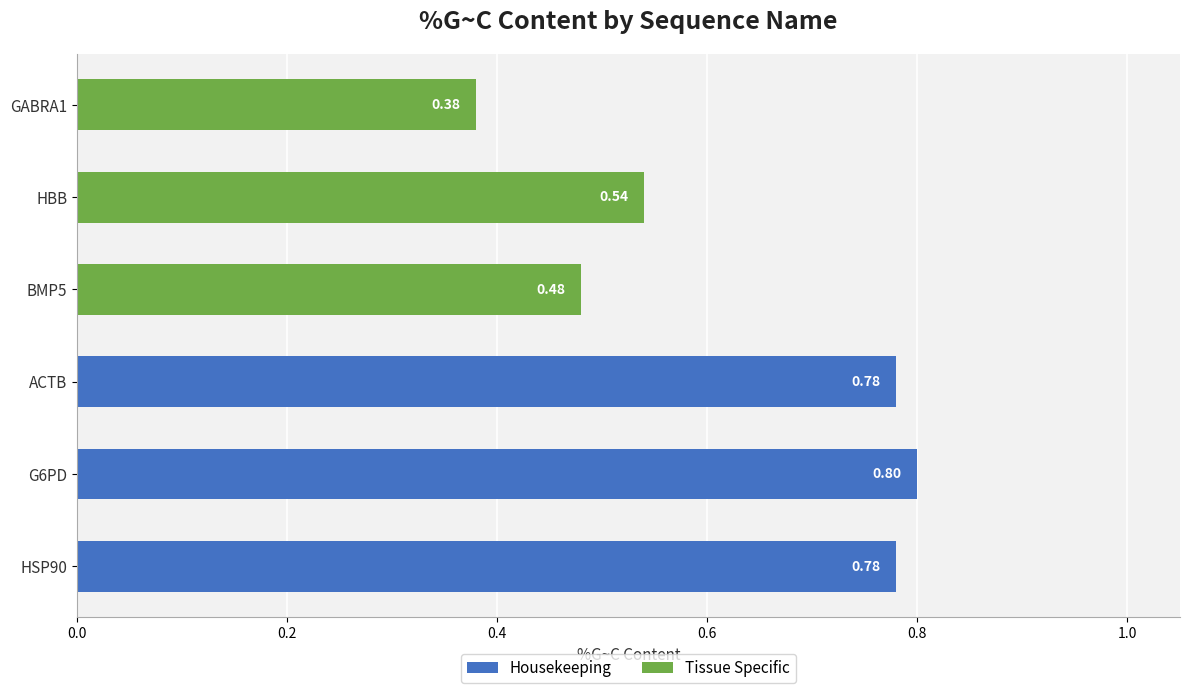

What is the value of the Housekeeping bar at the 2nd from the left?

0.8